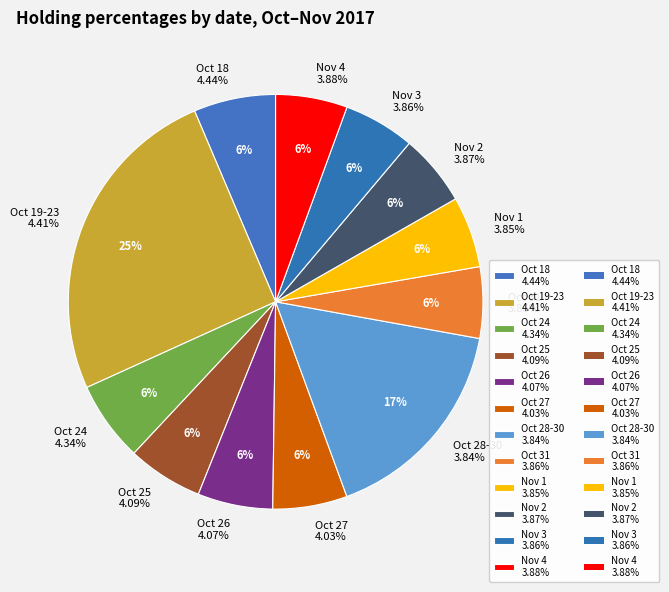

What is the ratio of the value at 4.34% to the value at 4.41%?

1.0